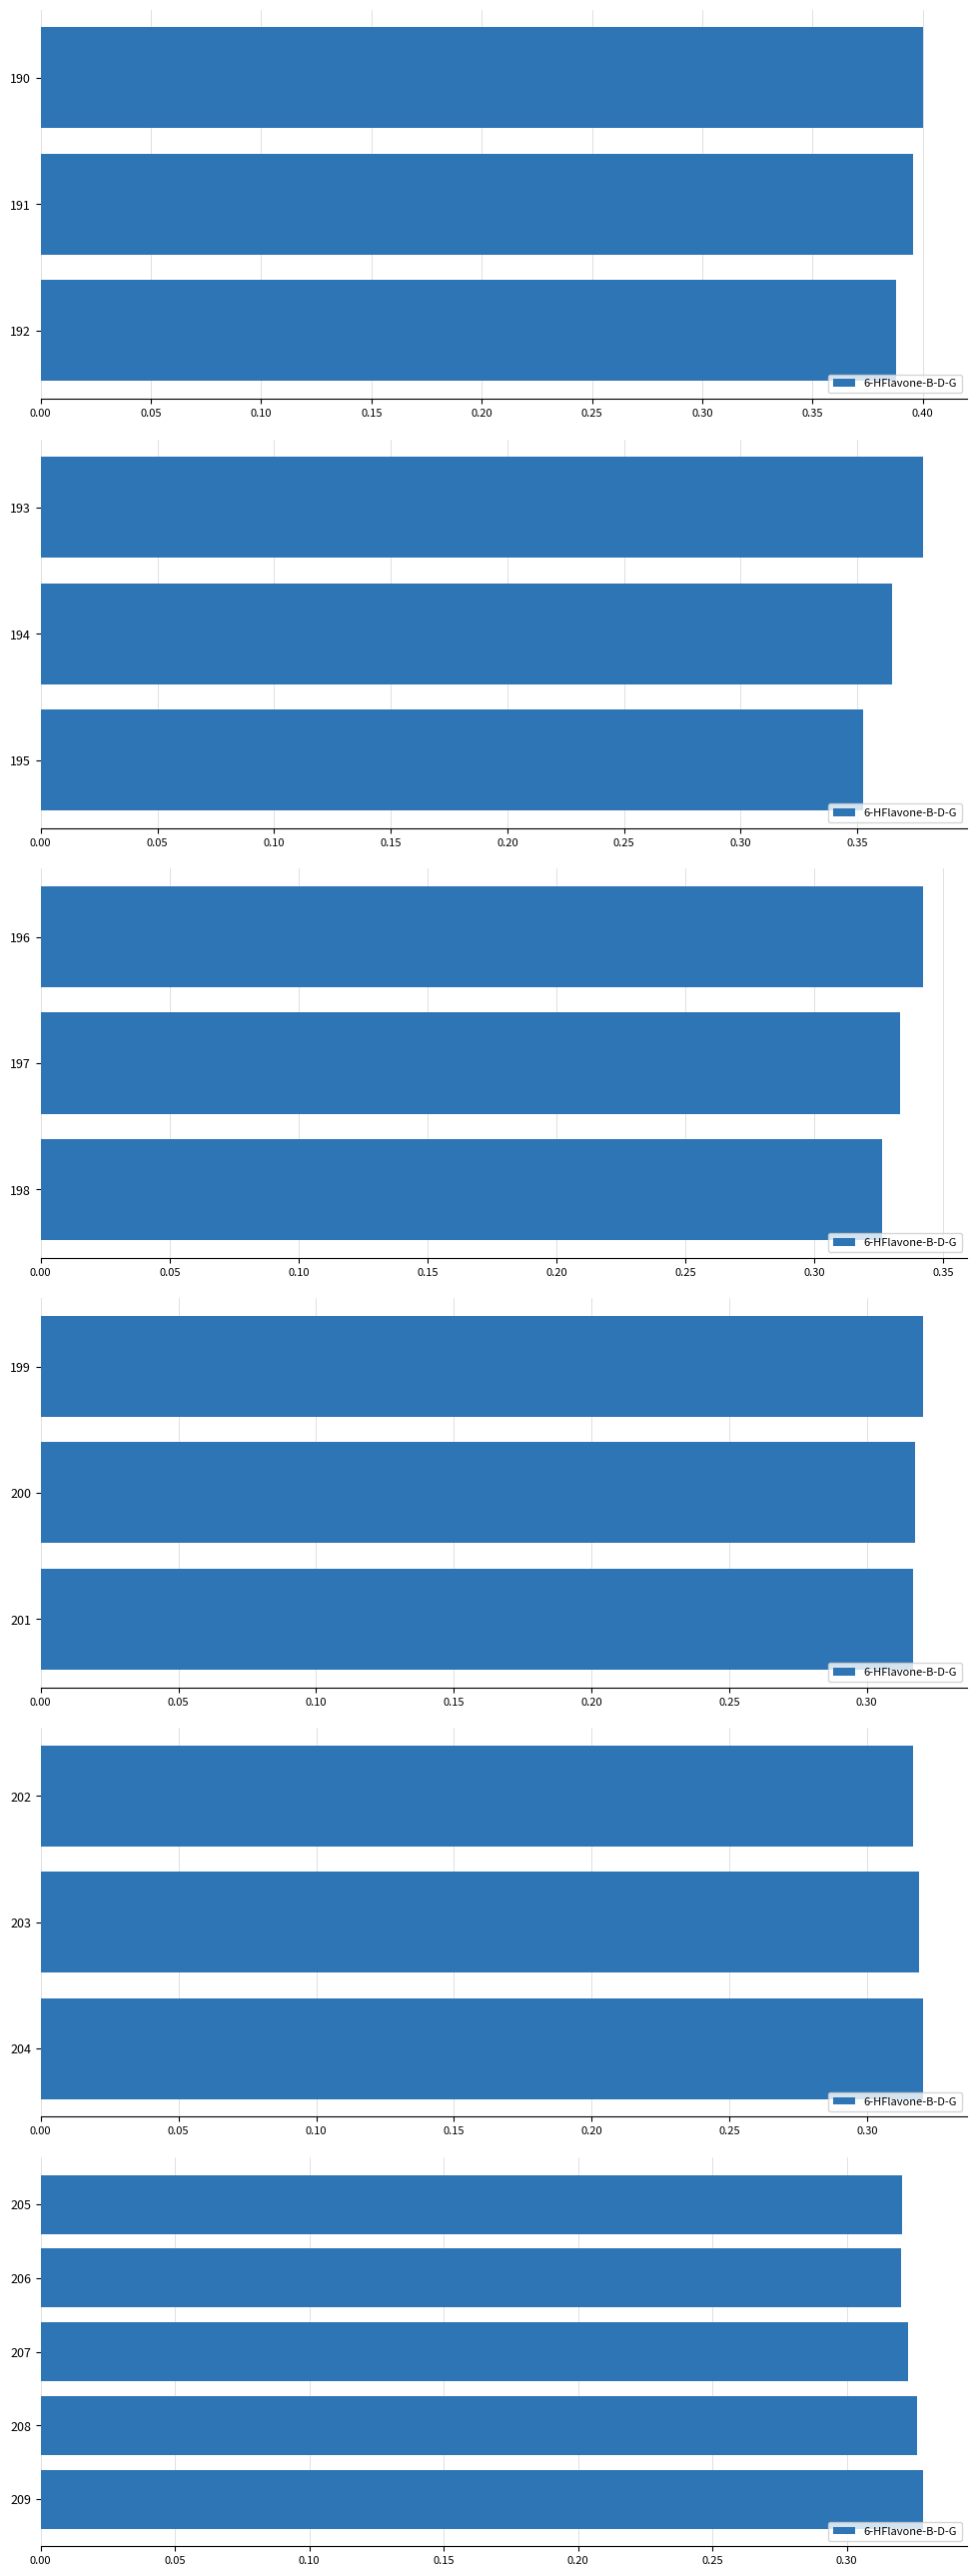

What is the average value?

0.3